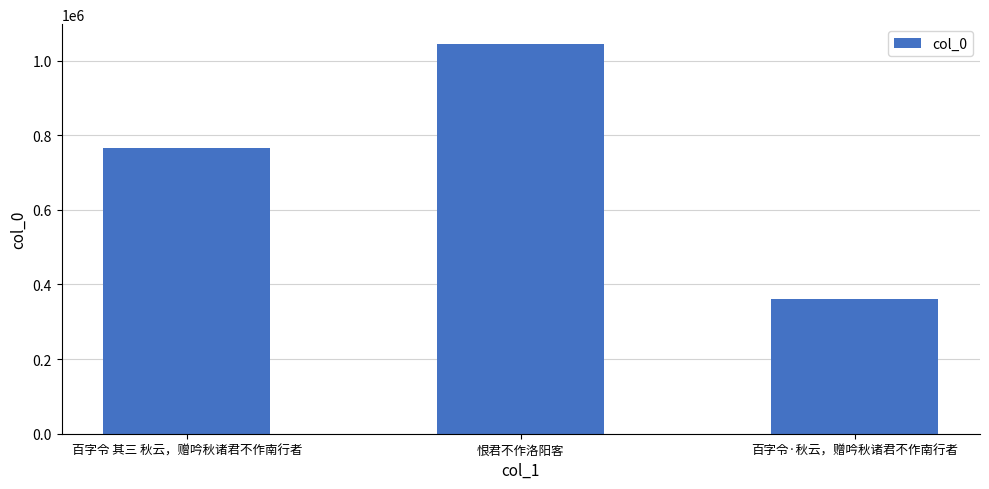

What position from the right is 百字令 其三 秋云，赠吟秋诸君不作南行者?

3